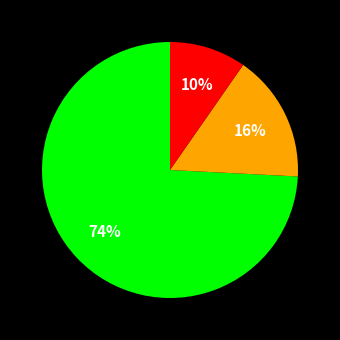

Is there a majority slice in this chart?

Yes